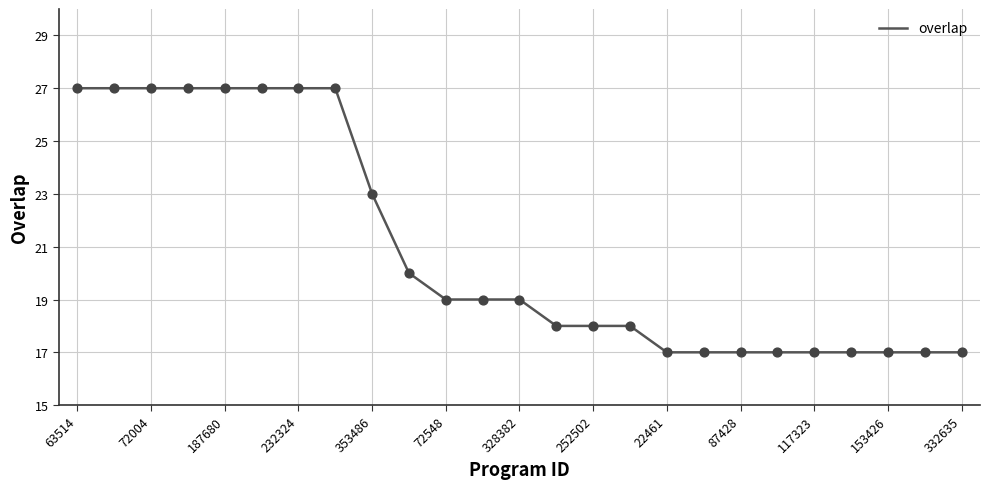

What is the smallest value displayed?

17